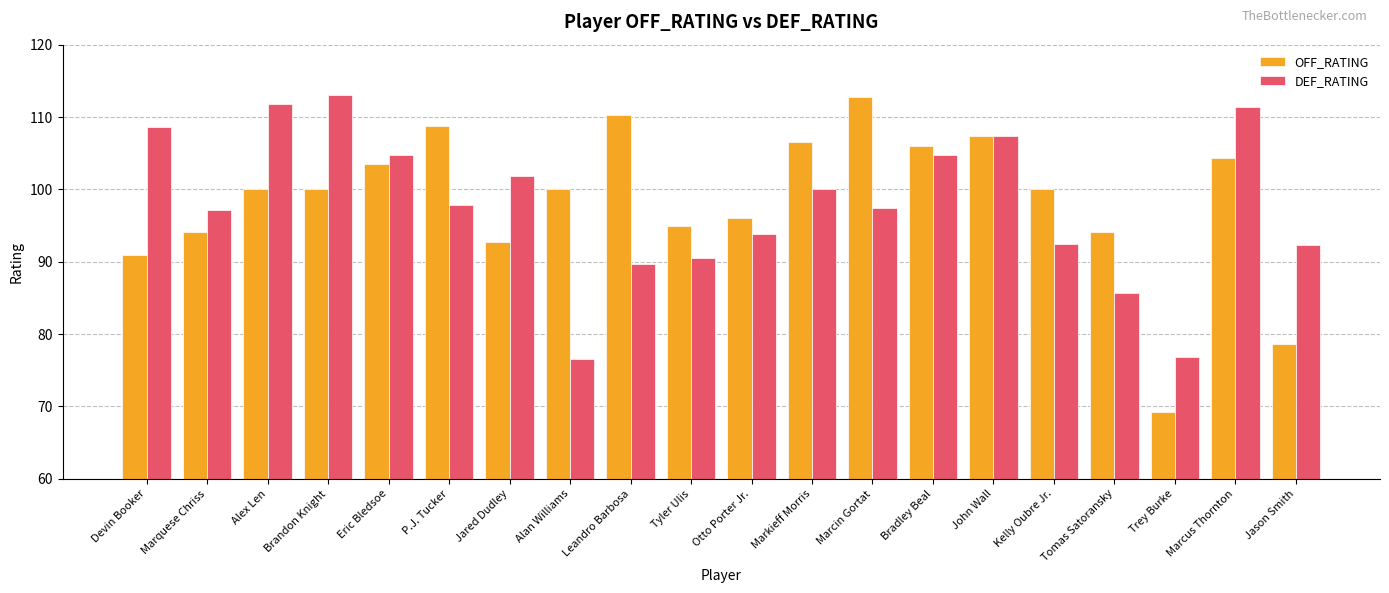

How many groups of bars are there?

20